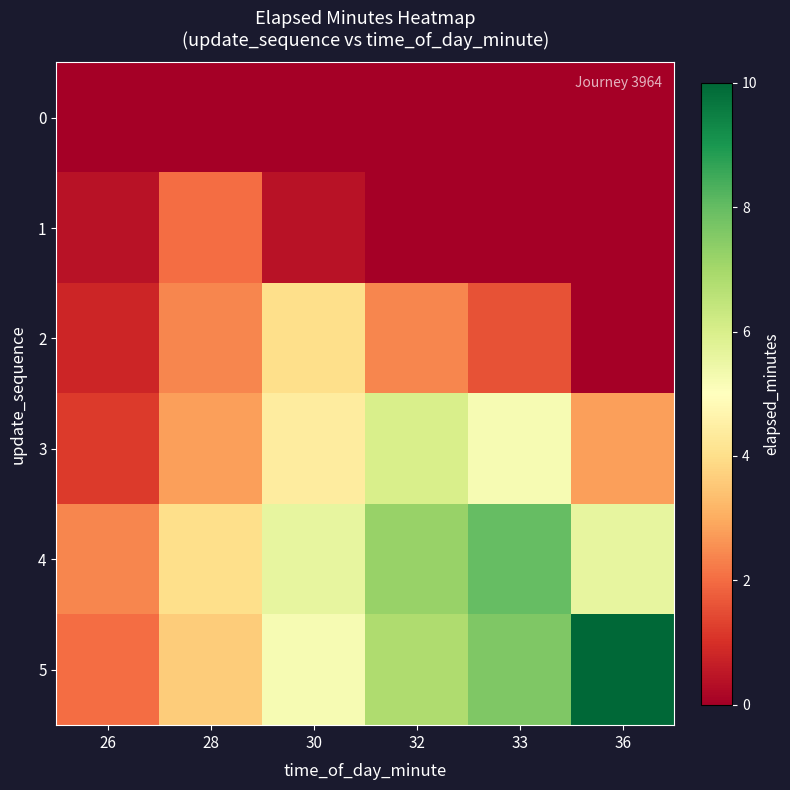

Reading right to left, extract all data points from this chart.

0: 36=0.0	33=0.0	32=0.0	30=0.0	28=0.0	26=0.0
1: 36=0.0	33=0.0	32=0.0	30=0.4	28=2.0	26=0.4
2: 36=0.0	33=1.6	32=2.4	30=4.0	28=2.4	26=0.8
3: 36=2.8	33=5.2	32=6.0	30=4.4	28=2.8	26=1.2
4: 36=5.6	33=8.0	32=7.2	30=5.6	28=4.0	26=2.4
5: 36=10.0	33=7.6	32=6.8	30=5.2	28=3.6	26=2.0